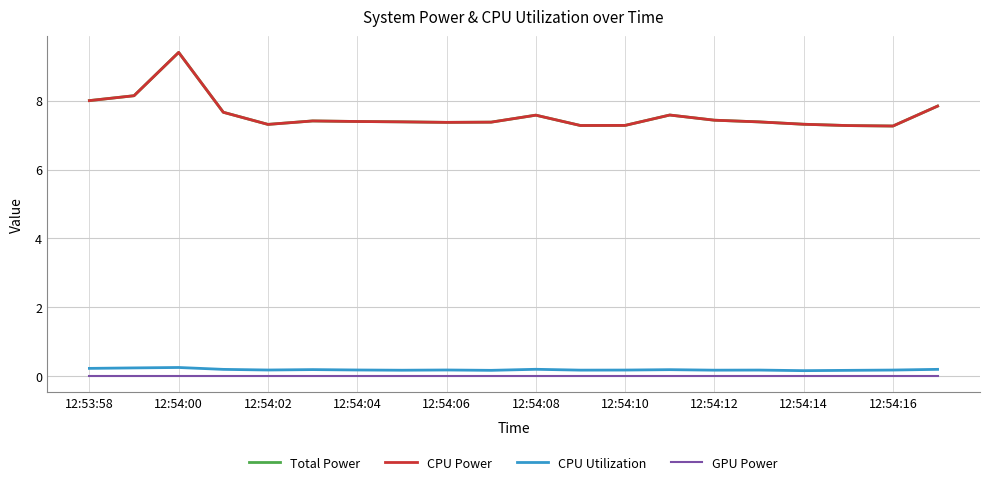

Is this an area chart (filled region under the line)?

No